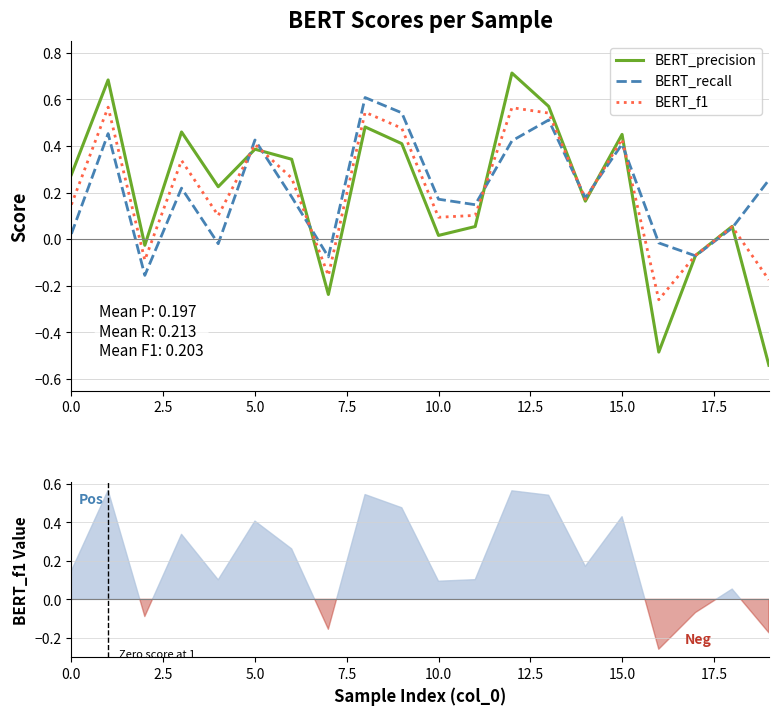

Reading left to right, transcribe all the data shown in this chart.

BERT_precision: 0.3	0.7	-0.0	0.5	0.2	0.4	0.3	-0.2	0.5	0.4	0.0	0.1	0.7	0.6	0.2	0.4	-0.5	-0.1	0.1	-0.5
BERT_recall: 0.0	0.5	-0.2	0.2	-0.0	0.4	0.2	-0.1	0.6	0.5	0.2	0.1	0.4	0.5	0.2	0.4	-0.0	-0.1	0.0	0.3
BERT_f1: 0.1	0.6	-0.1	0.3	0.1	0.4	0.3	-0.2	0.5	0.5	0.1	0.1	0.6	0.5	0.2	0.4	-0.3	-0.1	0.1	-0.2